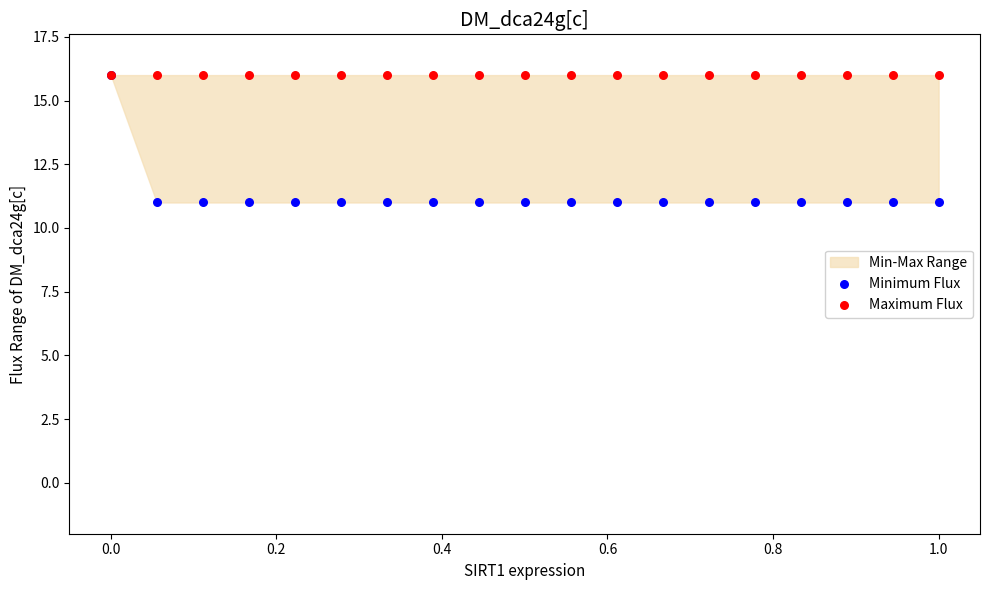

Which series contains the highest Y value?

Minimum Flux